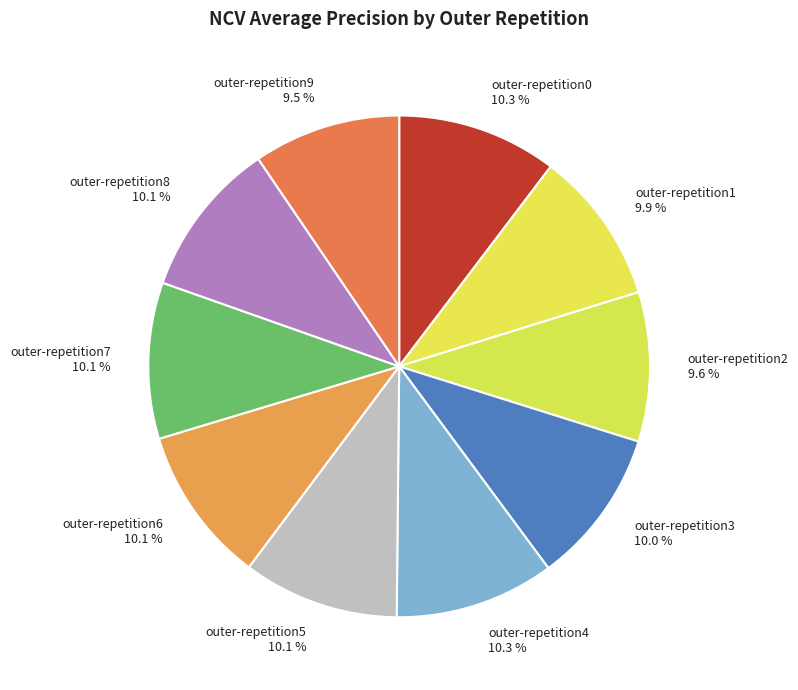

The outer-repetition7 slice represents 10% of the pie. True or false?

True